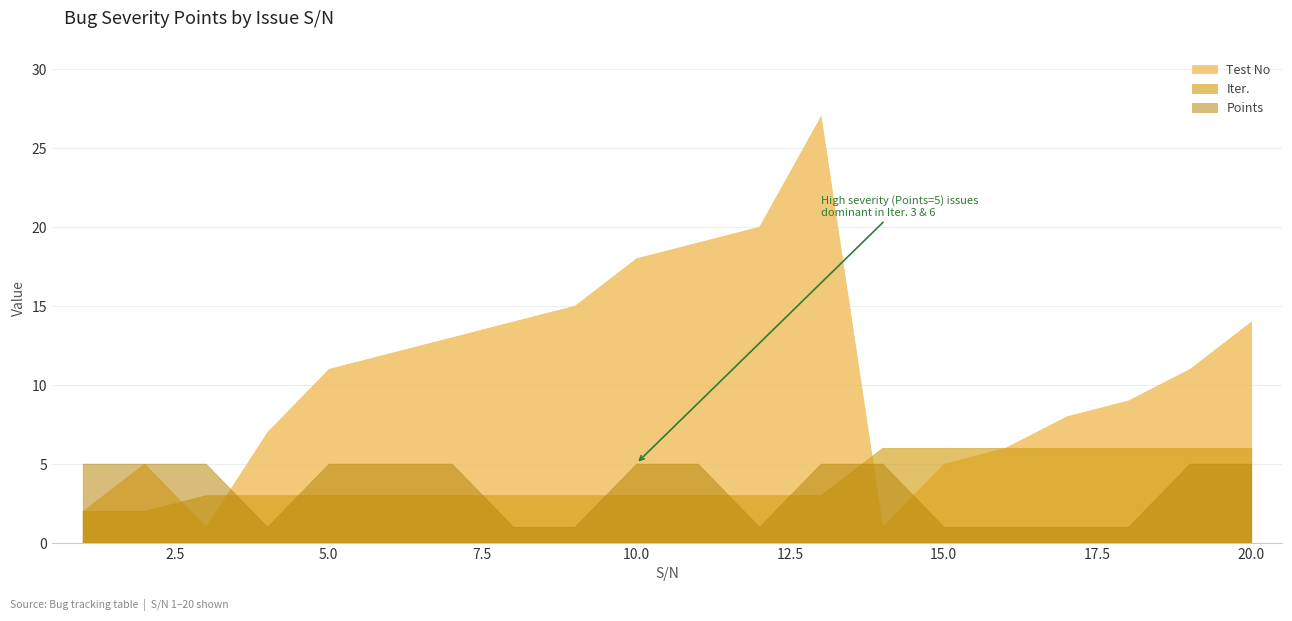

What is the difference between the maximum and minimum values in the Points series?

4